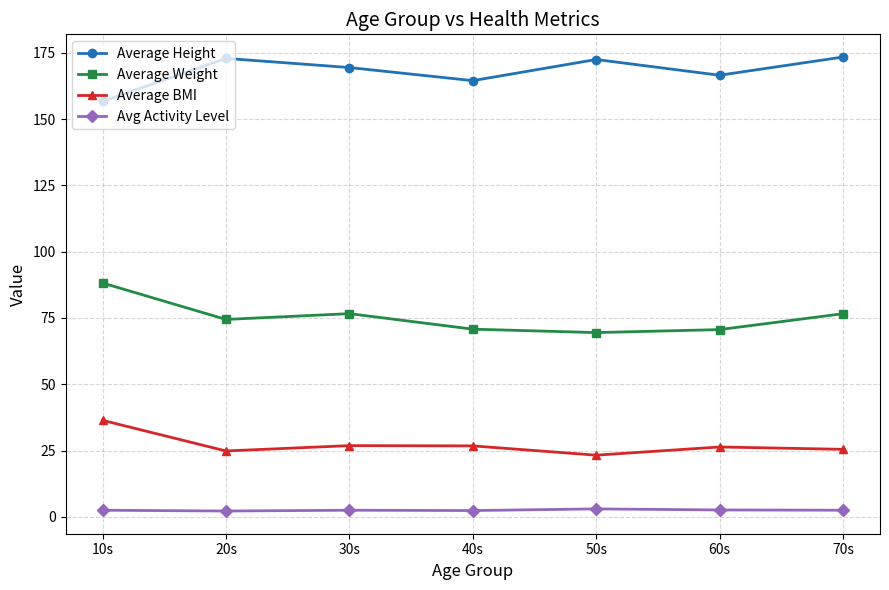

Is it true that Average BMI equals 9.4 at 20s?

False